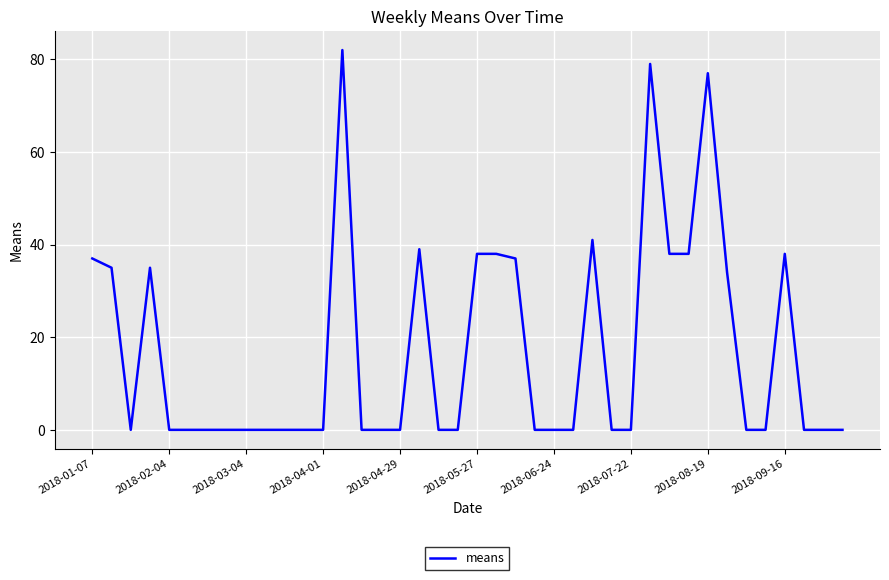

What is the greatest value displayed?

82